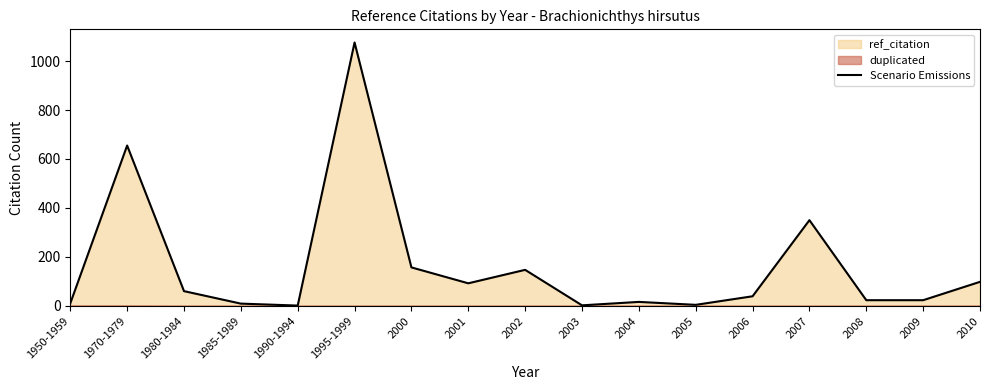

At which label does the data first exceed 39?

1970-1979